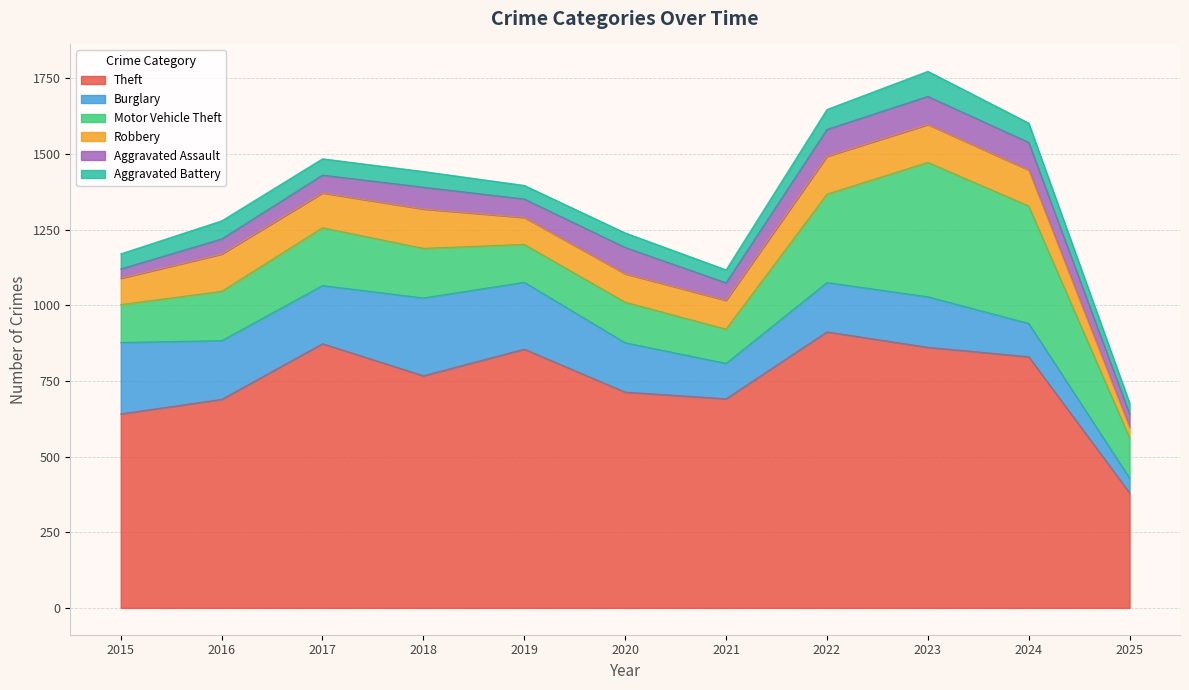

At which label is Theft closest to 646?

2015